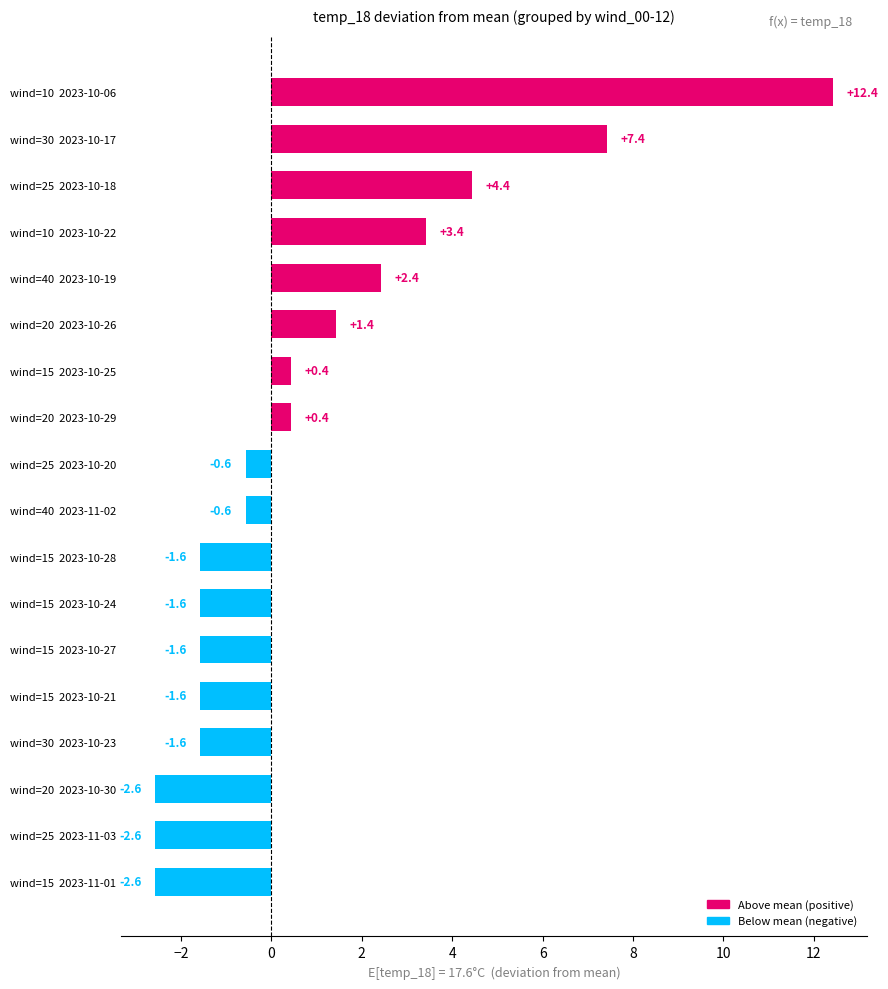

The value at wind=40  2023-10-19 is 2.4. True or false?

True